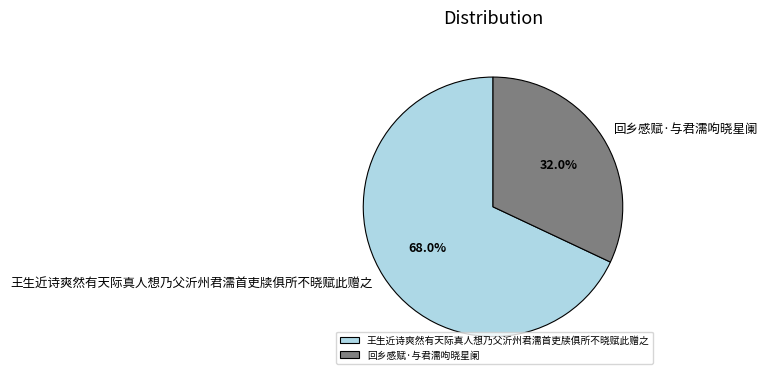

Which has a higher value, 王生近诗爽然有天际真人想乃父沂州君濡首吏牍俱所不晓赋此赠之 or 回乡感赋·与君濡呴晓星阑?

王生近诗爽然有天际真人想乃父沂州君濡首吏牍俱所不晓赋此赠之